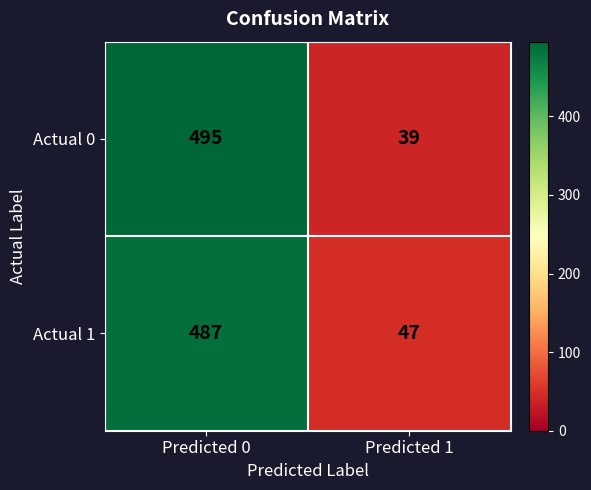

How many data points does each series have?

2